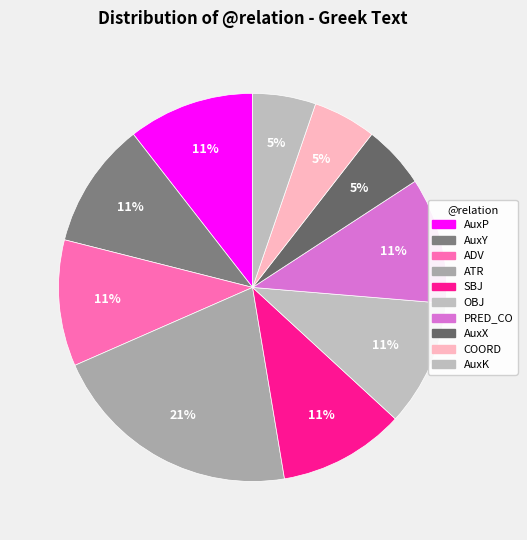

Is it true that AuxK is 1% of the pie?

False